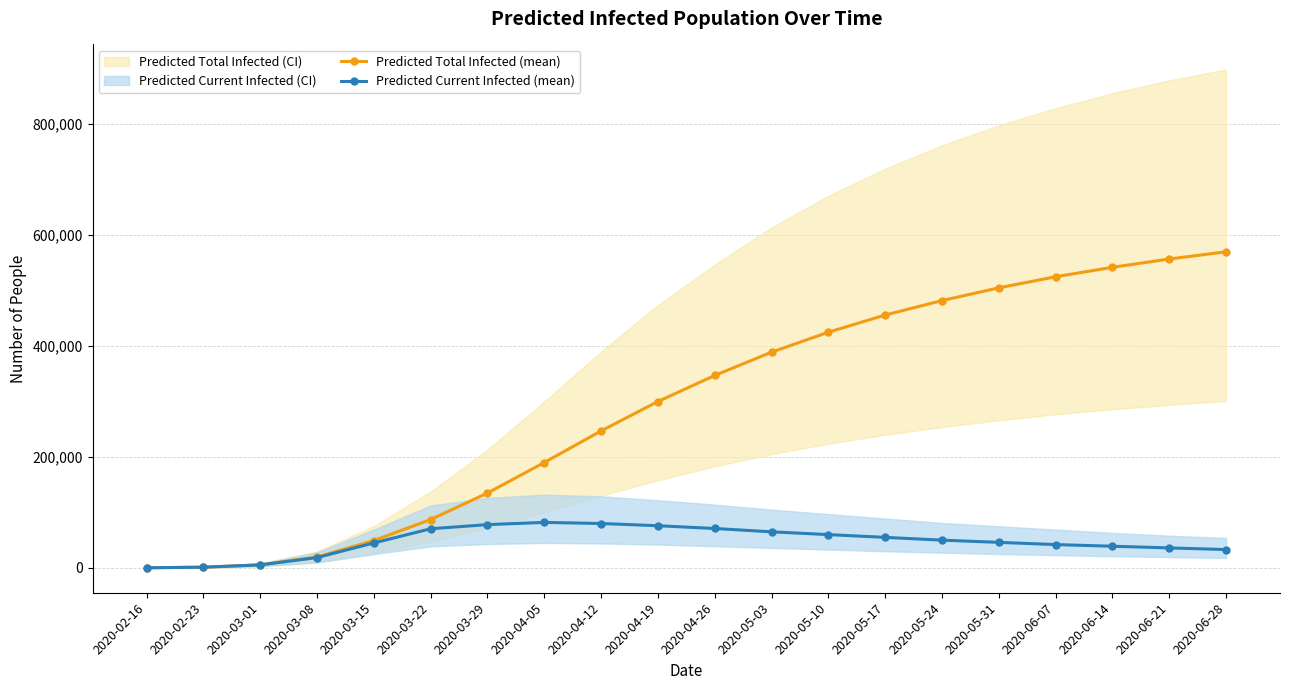

List the series in order of their peak value, highest first.

Predicted Total Infected (mean), Predicted Current Infected (mean)